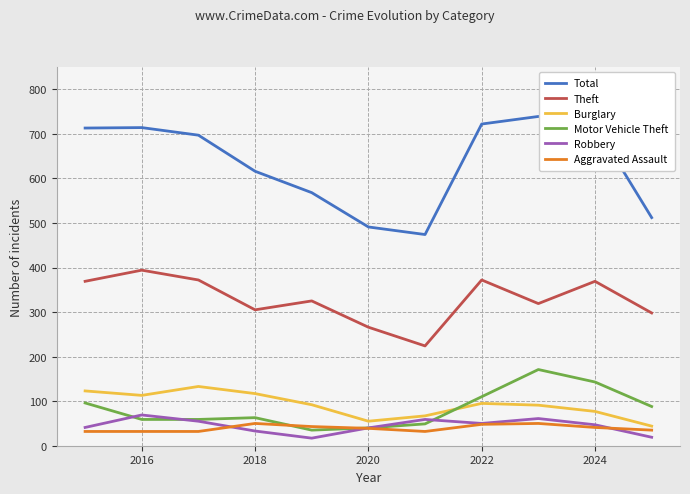

What is the minimum value shown in the chart?

17